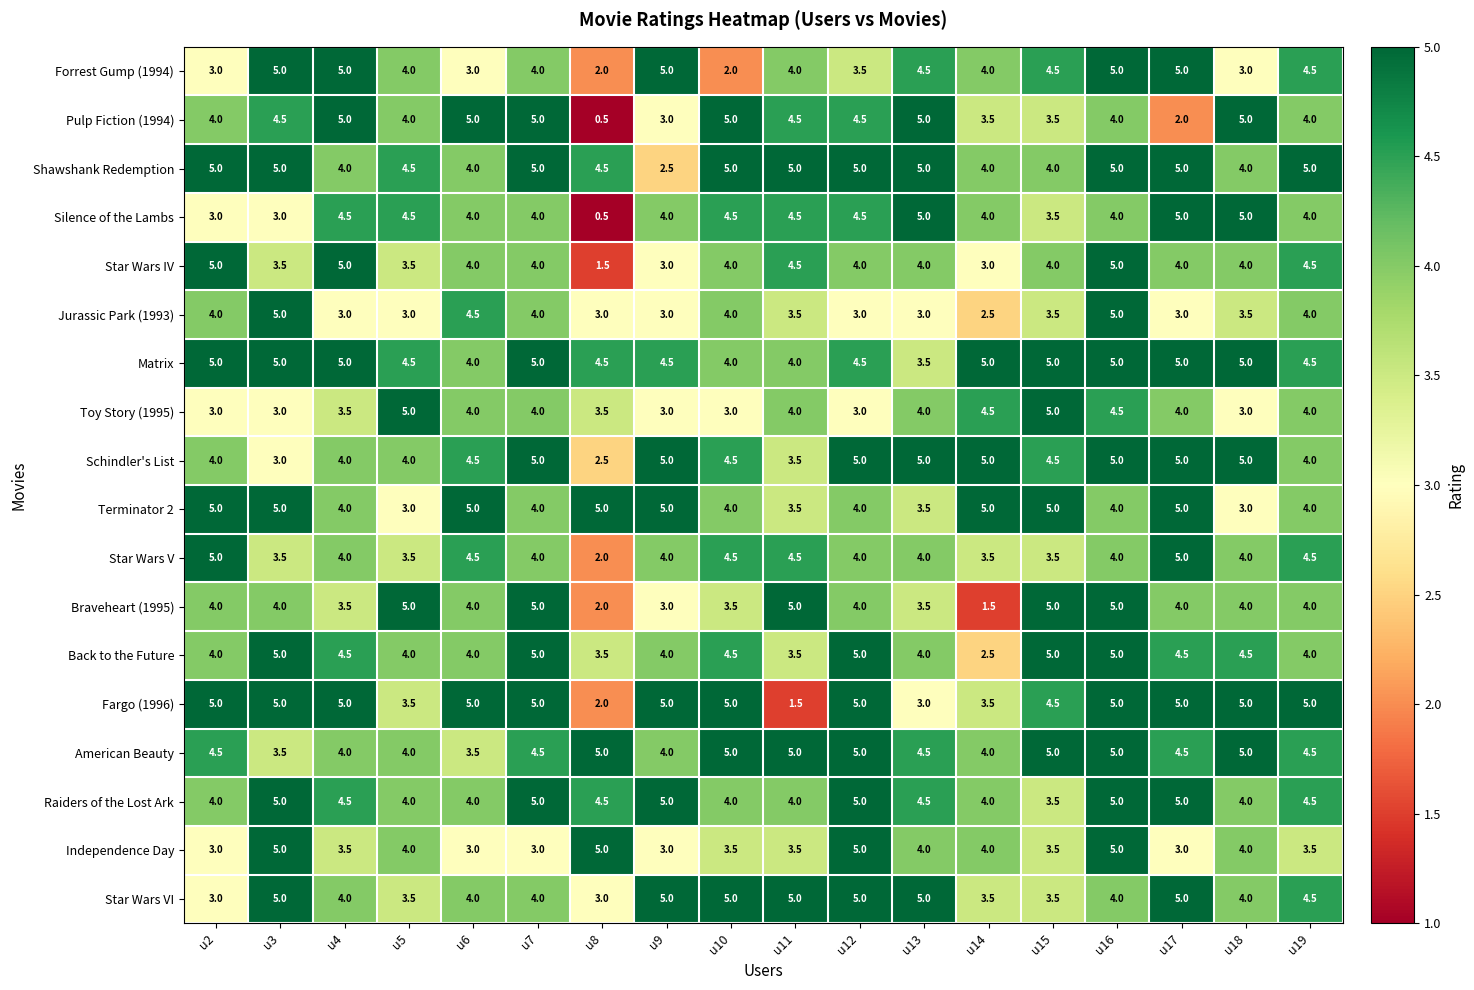

How many Star Wars V values are between 3 and 4?

11